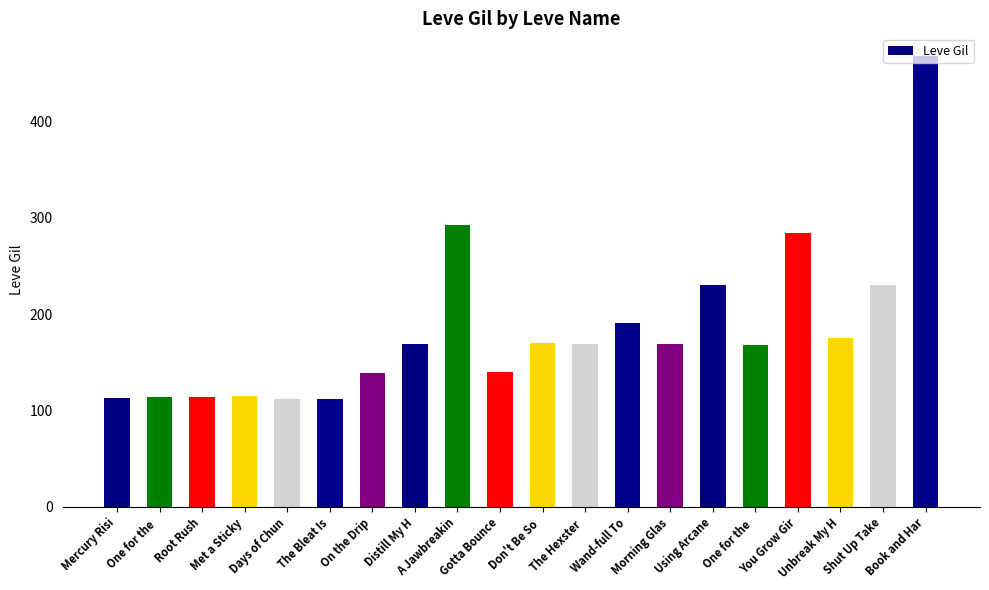

Rank the categories by value from lowest to highest.

Days of Chun, The Bleat Is, Mercury Risi, One for the , Root Rush, Met a Sticky, On the Drip, Gotta Bounce, One for the , Distill My H, The Hexster , Morning Glas, Don't Be So , Unbreak My H, Wand-full To, Using Arcane, Shut Up Take, You Grow Gir, A Jawbreakin, Book and Har